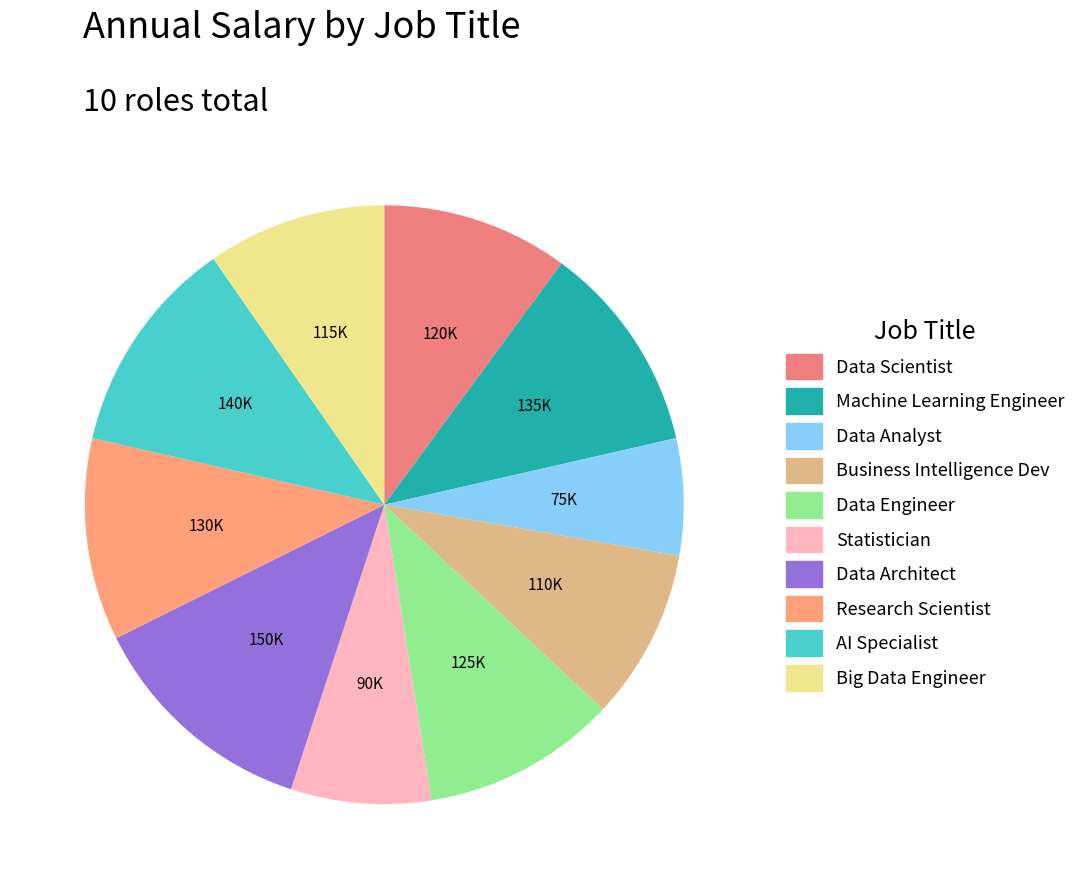

How much of the chart is everything except Machine Learning Engineer?

88.7%